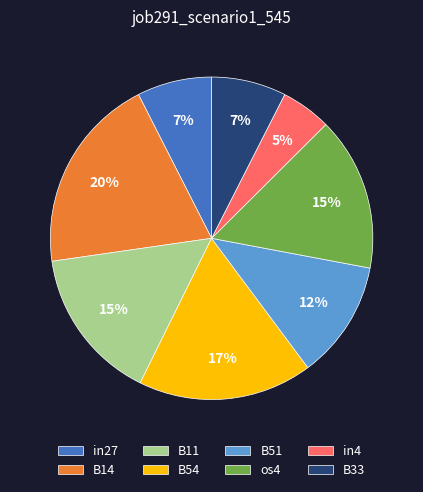

To the nearest percent, what percentage of the pie is in27?

7%